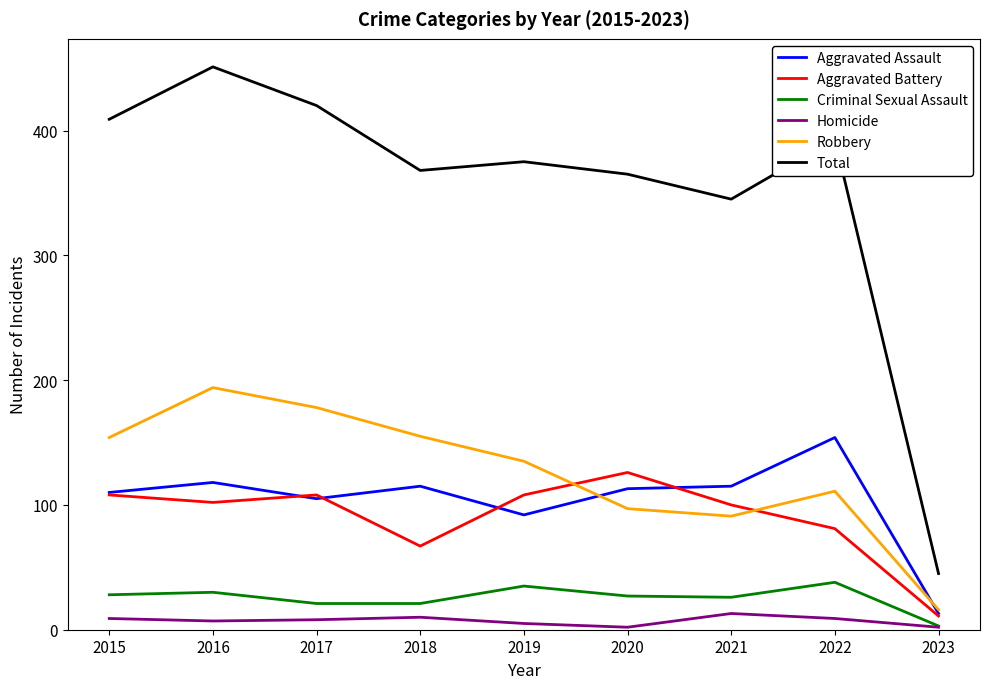

What is the difference between the maximum and minimum values in the Aggravated Assault series?

141